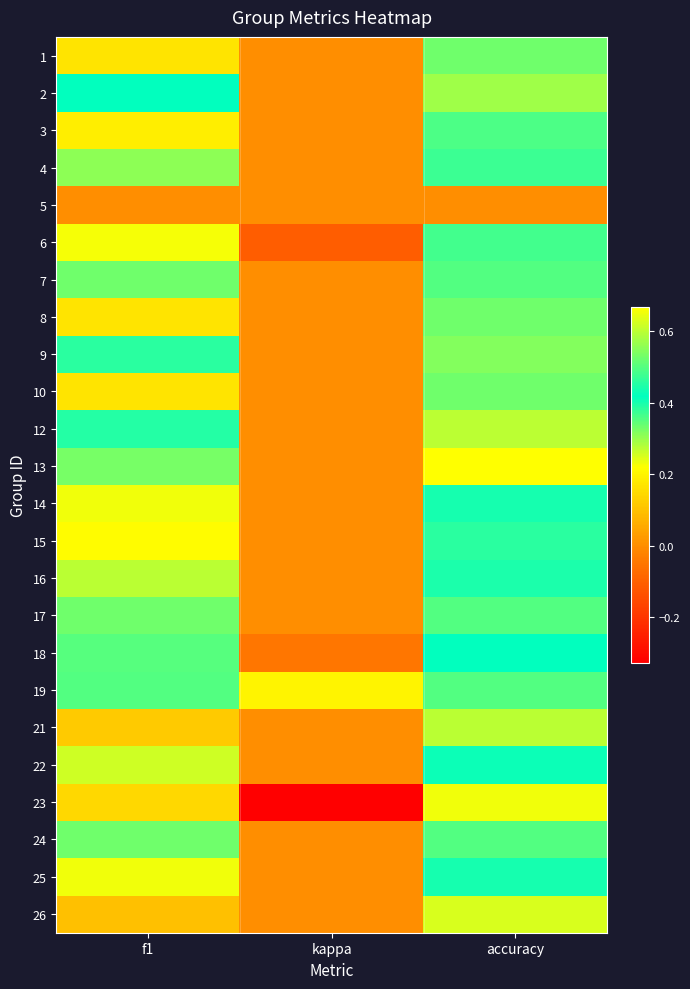

Rank the series by their maximum value, from highest to lowest.

13, 12, 2, 9, 7, 17, 19, 24, 4, 16, 22, 18, 14, 25, 15, 6, 3, 1, 8, 10, 21, 26, 23, 5